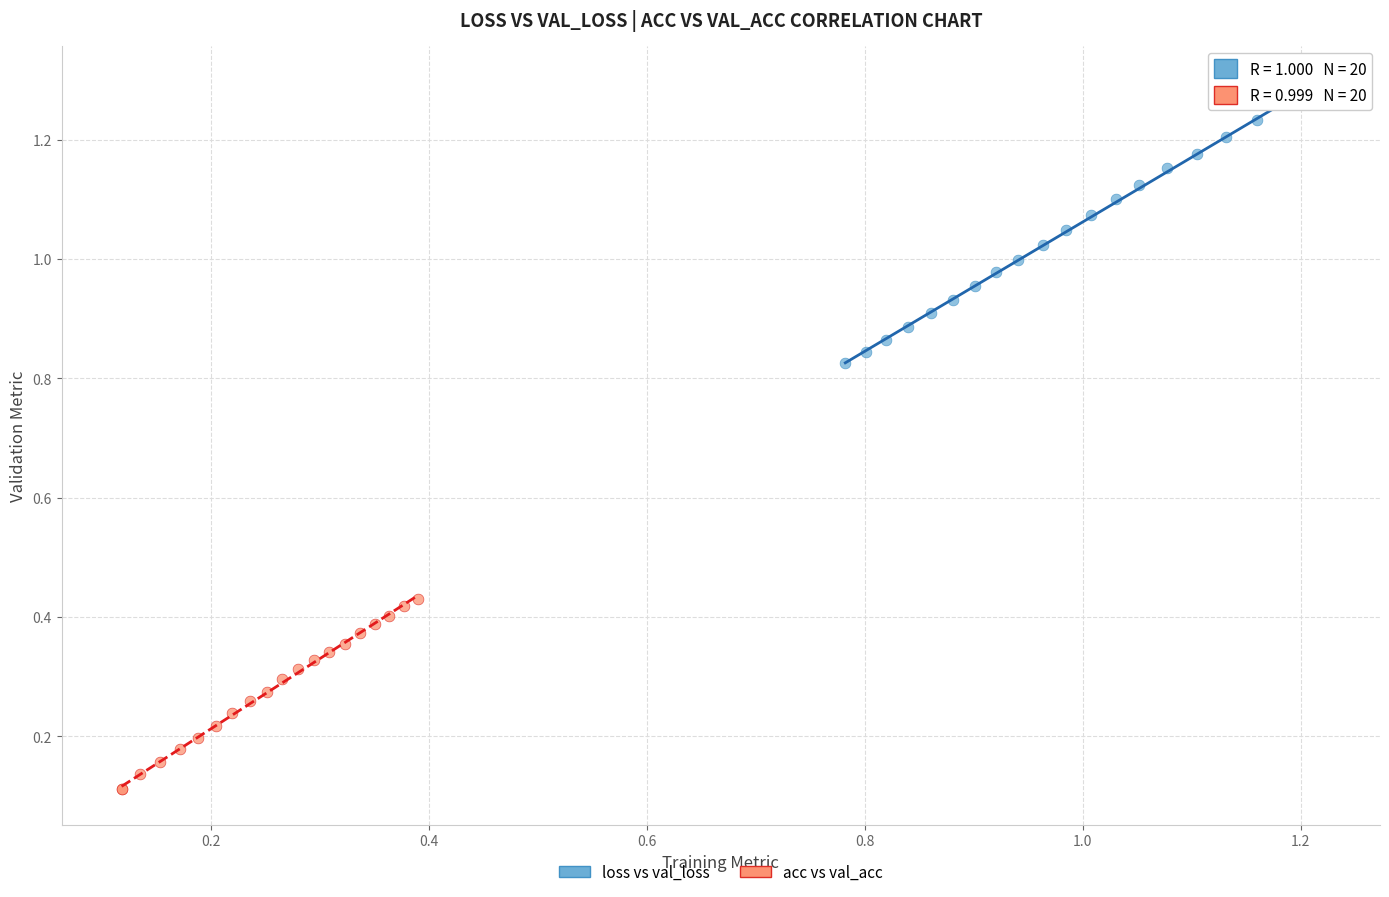

Which series reaches the minimum Y coordinate?

acc vs val_acc